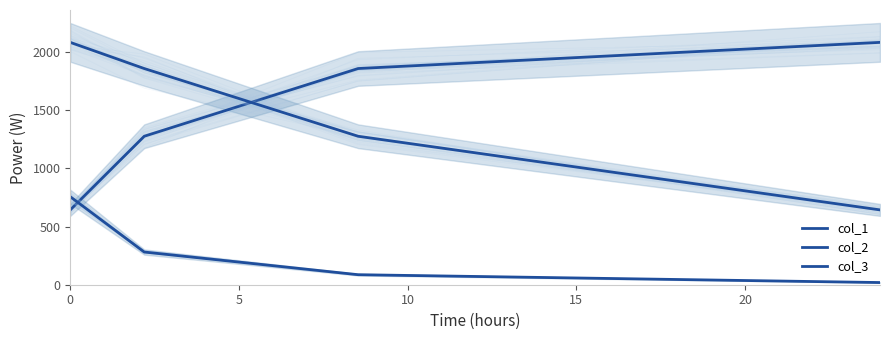

What is the average value of the col_2 series?

1464.5